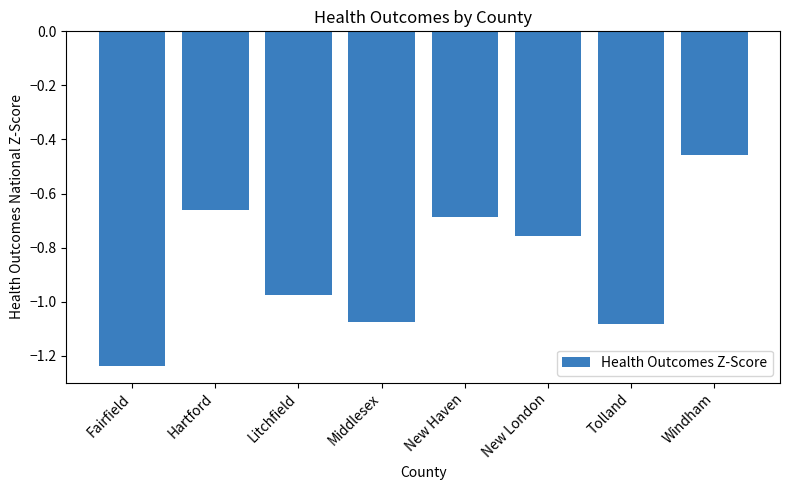

True or false: the data shows -1.1 at New London.

False